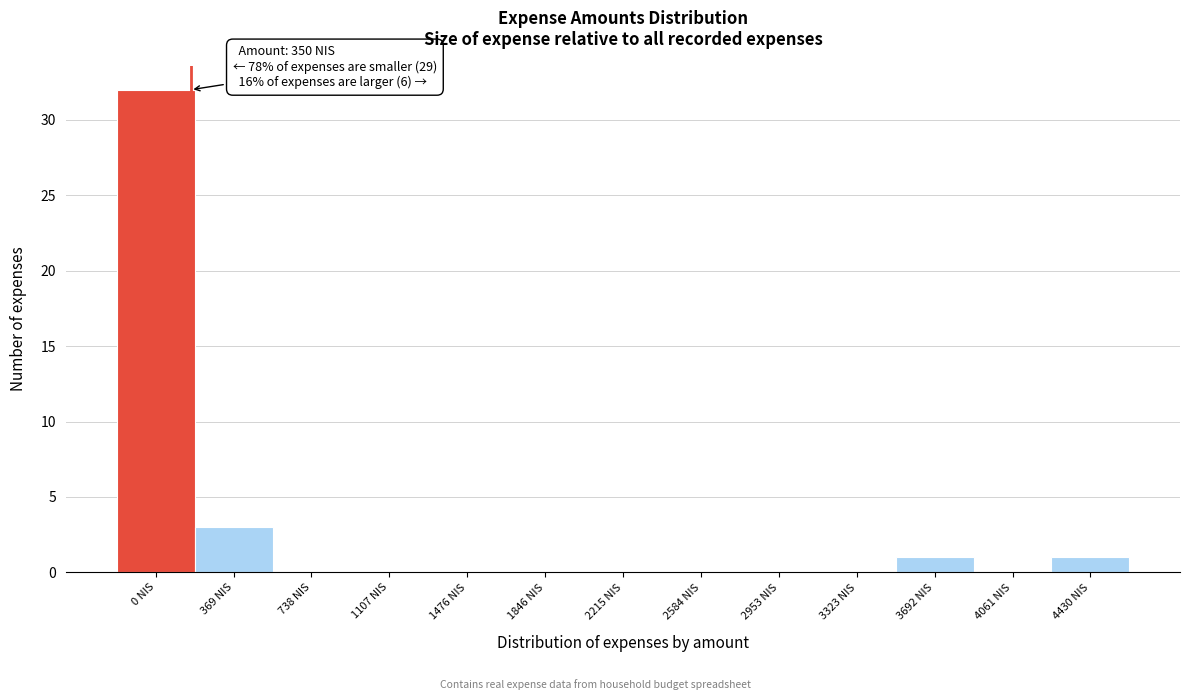

Reading right to left, transcribe all the data shown in this chart.

4430 NIS=1	4061 NIS=0	3692 NIS=1	3323 NIS=0	2953 NIS=0	2584 NIS=0	2215 NIS=0	1846 NIS=0	1476 NIS=0	1107 NIS=0	738 NIS=0	369 NIS=3	0 NIS=32